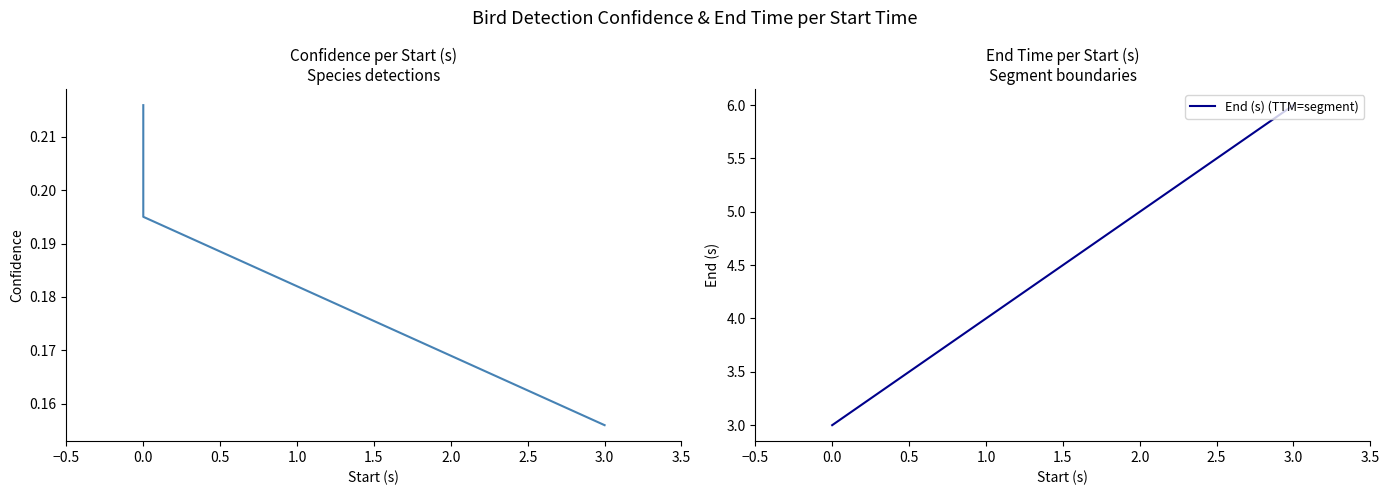

What is the greatest value displayed?

6.0